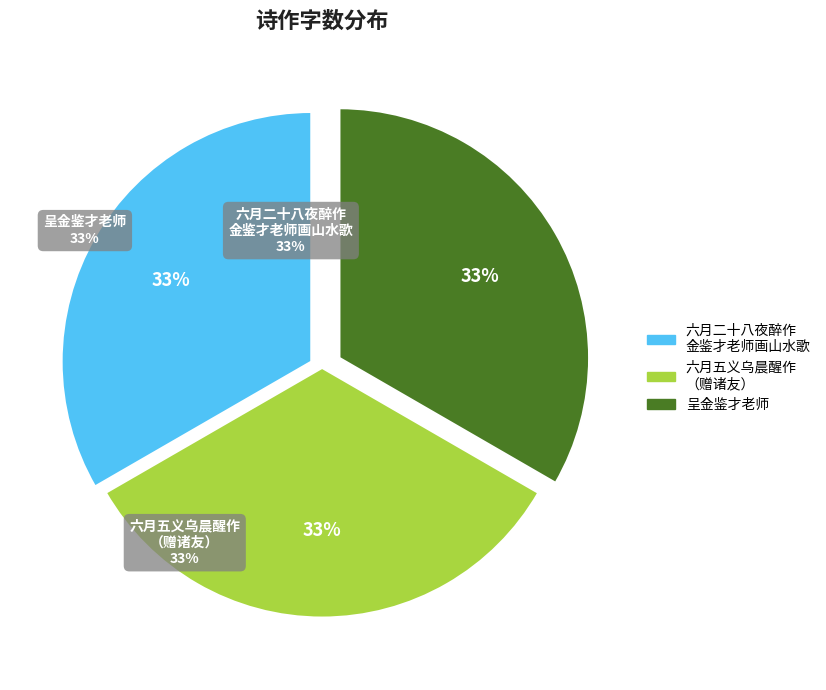

To the nearest percent, what is the average slice percentage?

33%